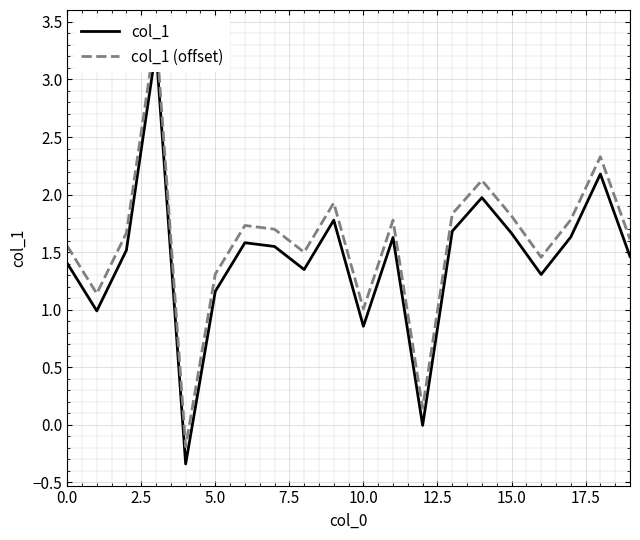

Is it true that col_1 equals 2.7 at 14?

False